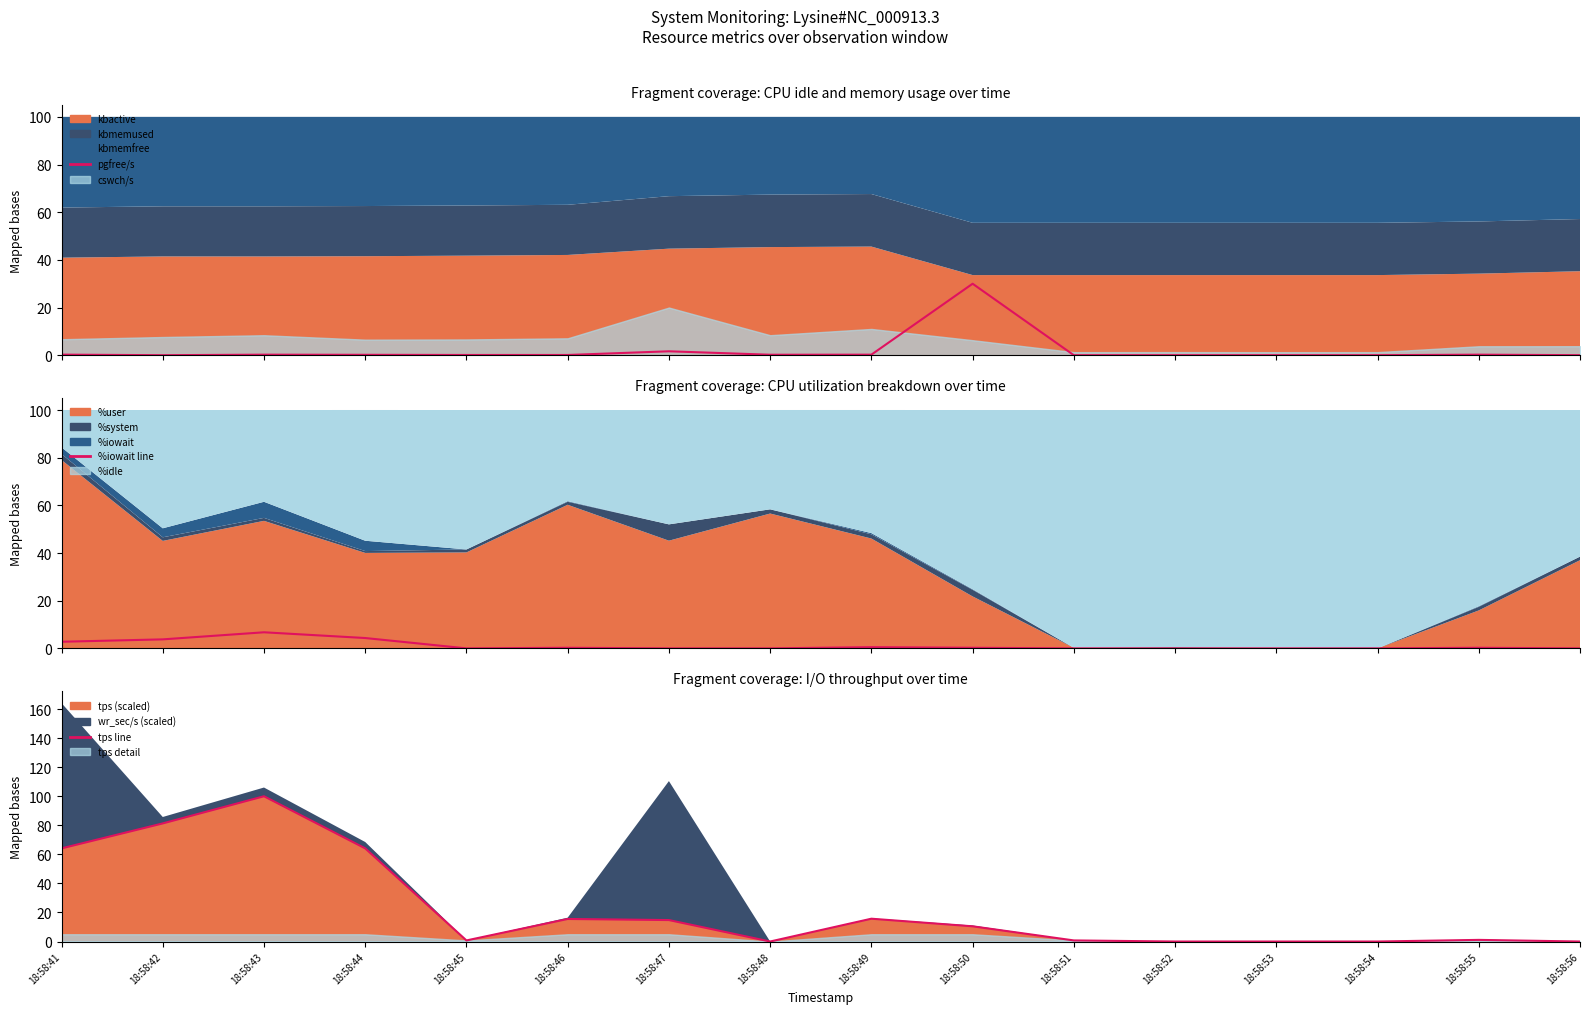

Is the value of %iowait line at 18:58:54 greater than the value of tps line at 18:58:49?

No